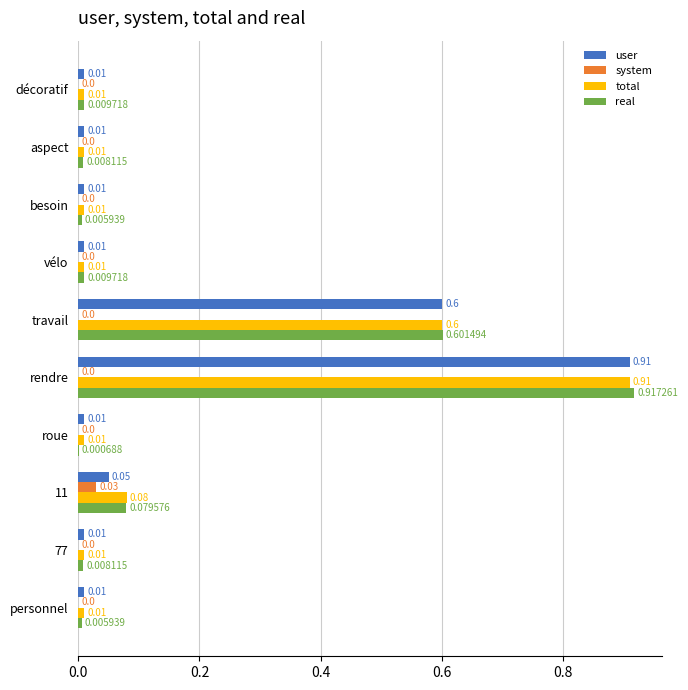

Which series has the largest total across all categories?

total